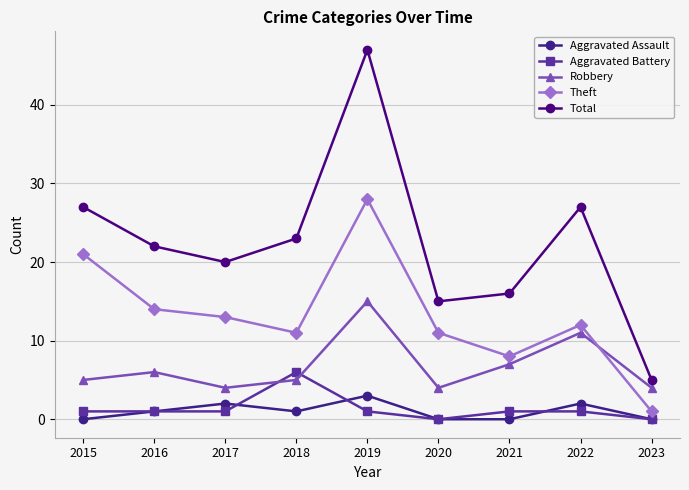

How many distinct data groups are displayed?

5